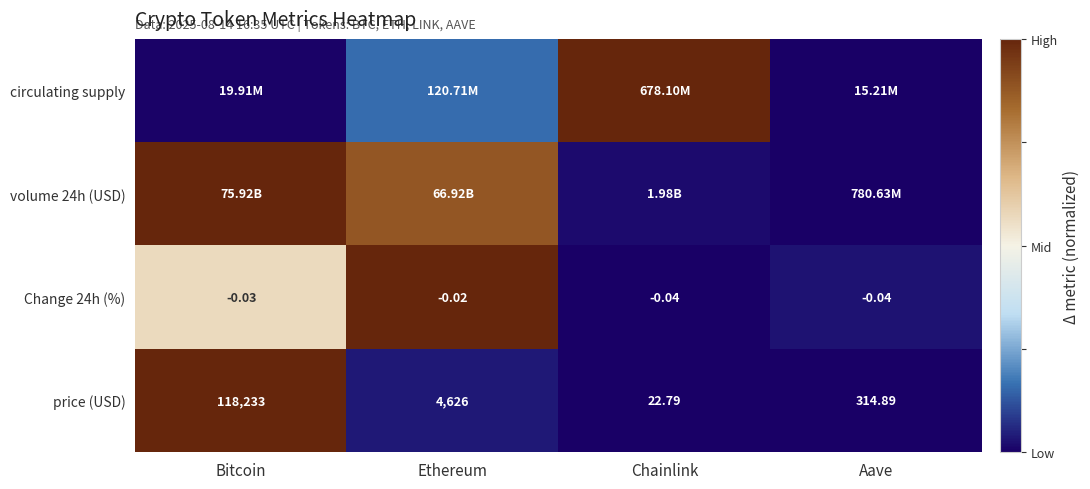

At which label does price (USD) reach its peak?

Bitcoin